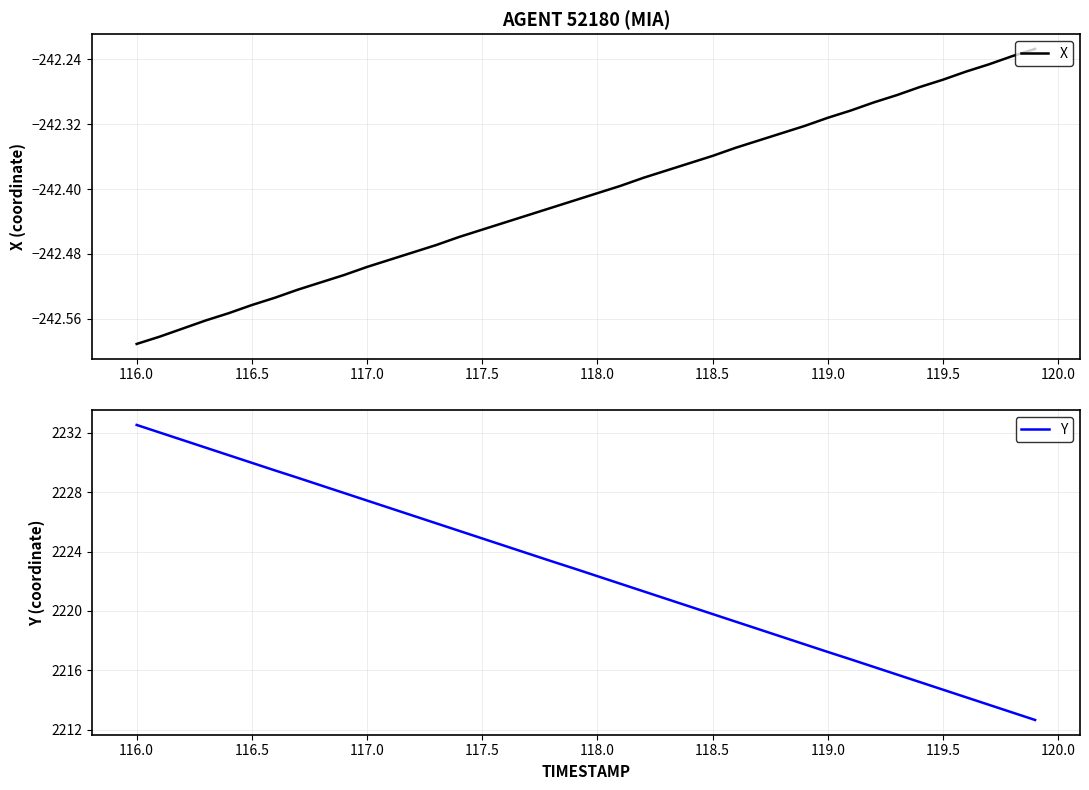

At how many categories does at least one series exceed 1807?

40